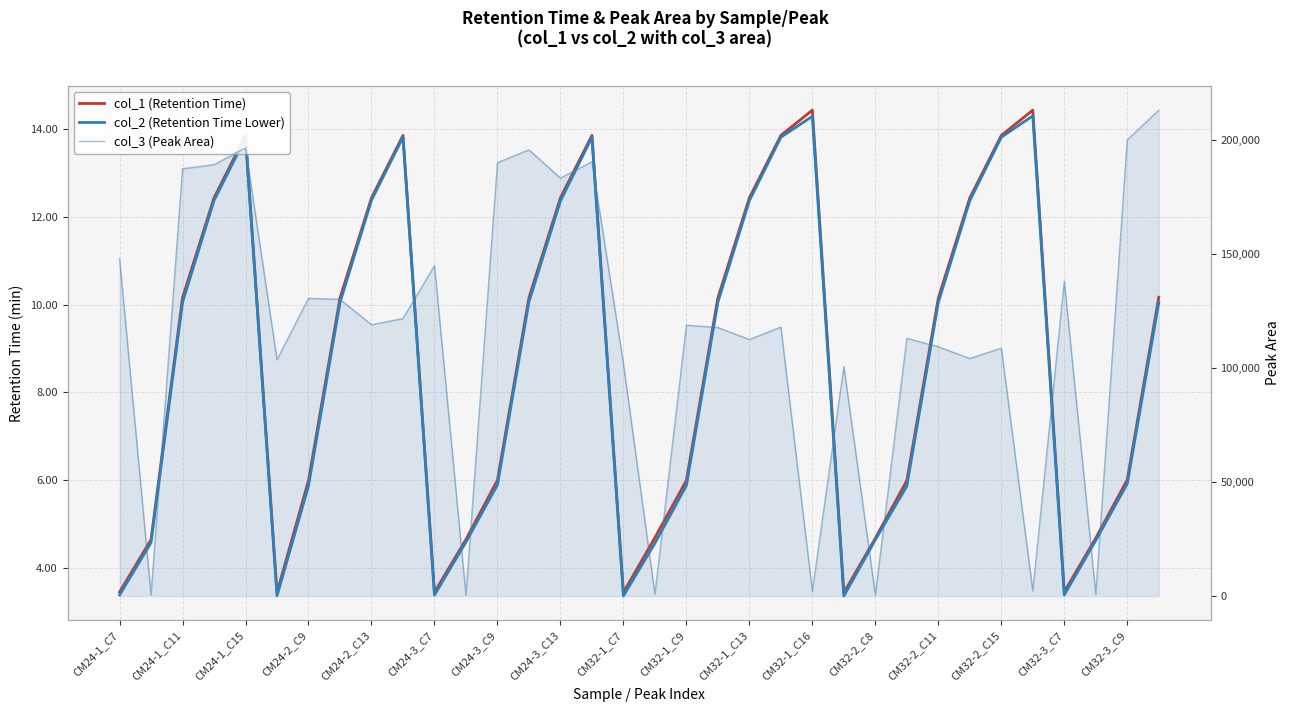

What is the label of the 33rd point from the right?

CM24-1_C11